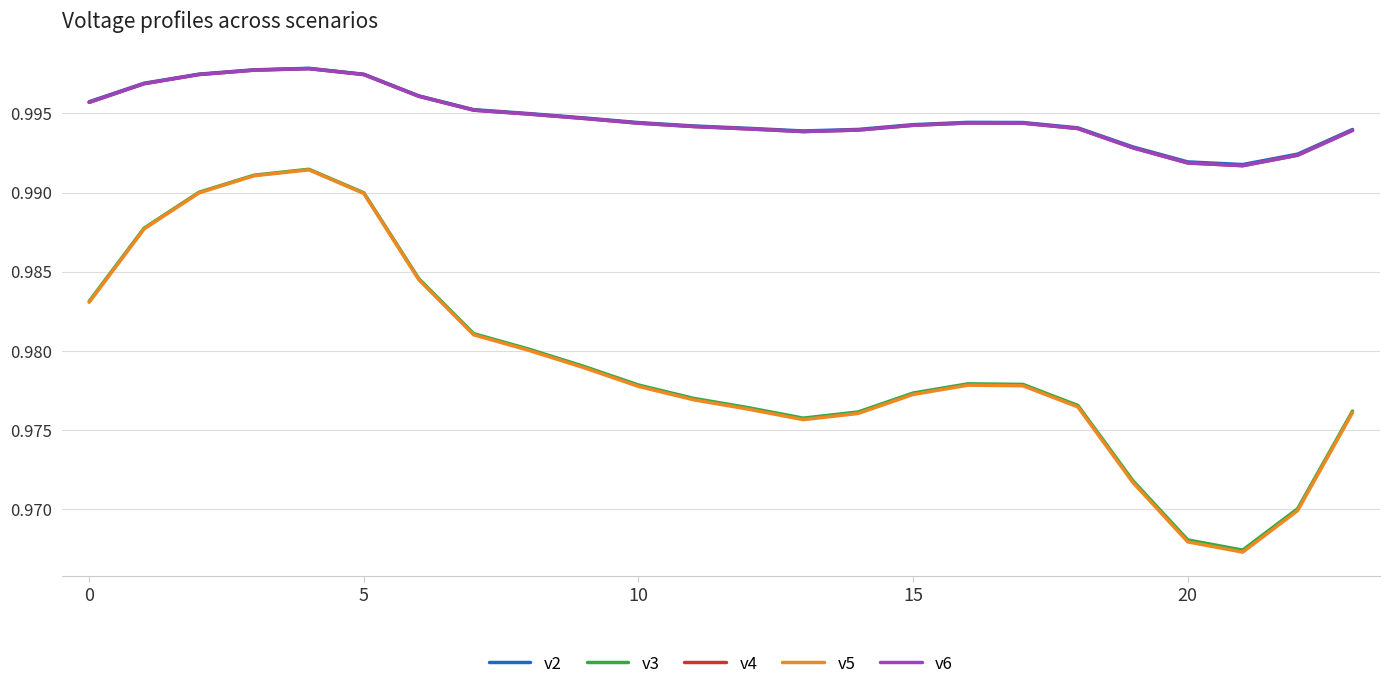

True or false: v4 and v5 cross at least once.

False